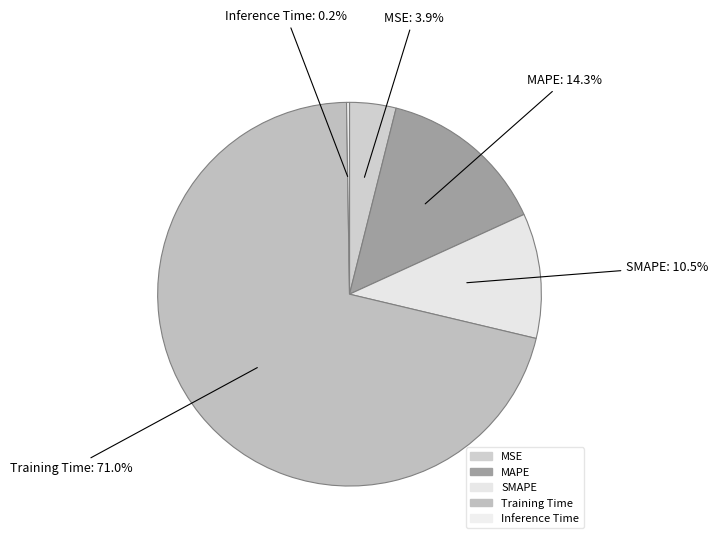

To the nearest percent, what is the difference between the MSE and SMAPE slice percentages?

7%